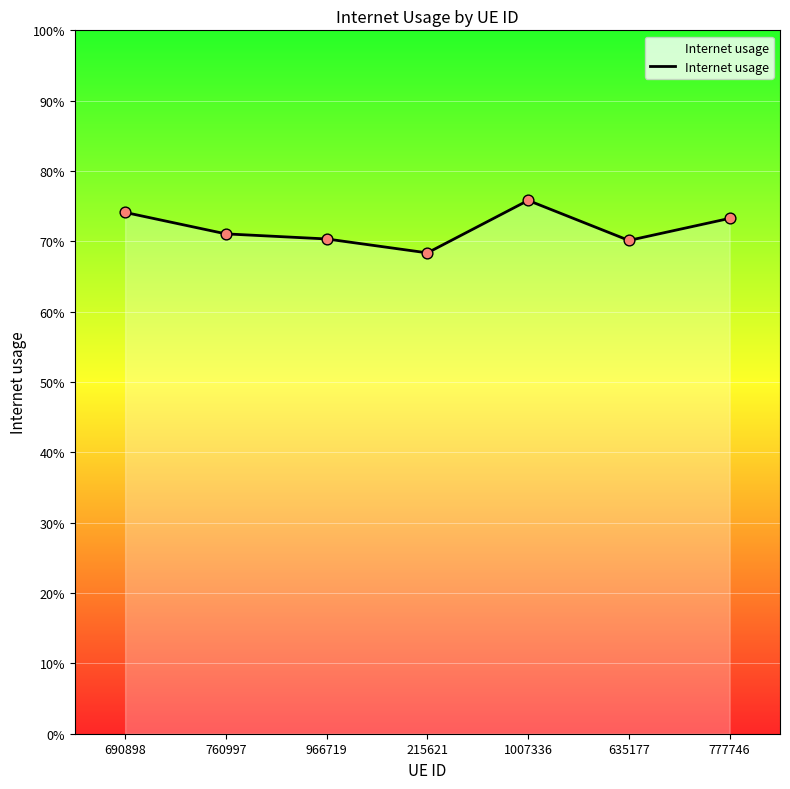

Between 966719 and 215621, which is larger?

966719